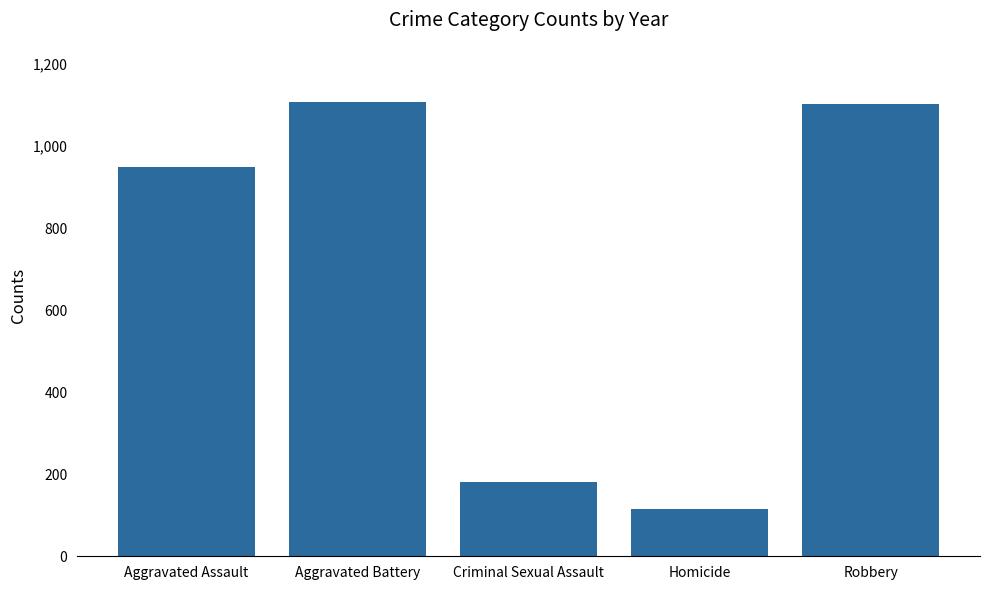

Which has a higher value, Aggravated Assault or Robbery?

Robbery